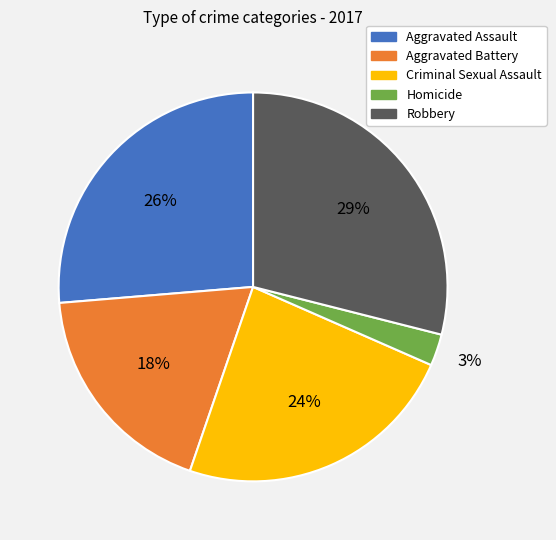

To the nearest percent, what is the combined percentage of Aggravated Assault and Criminal Sexual Assault?

50%